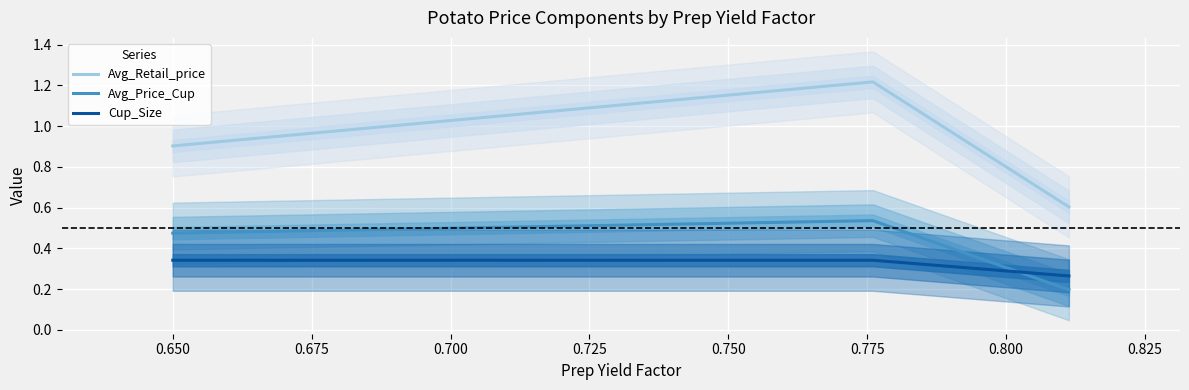

What is the difference between the highest and lowest values at 0.675?

0.4